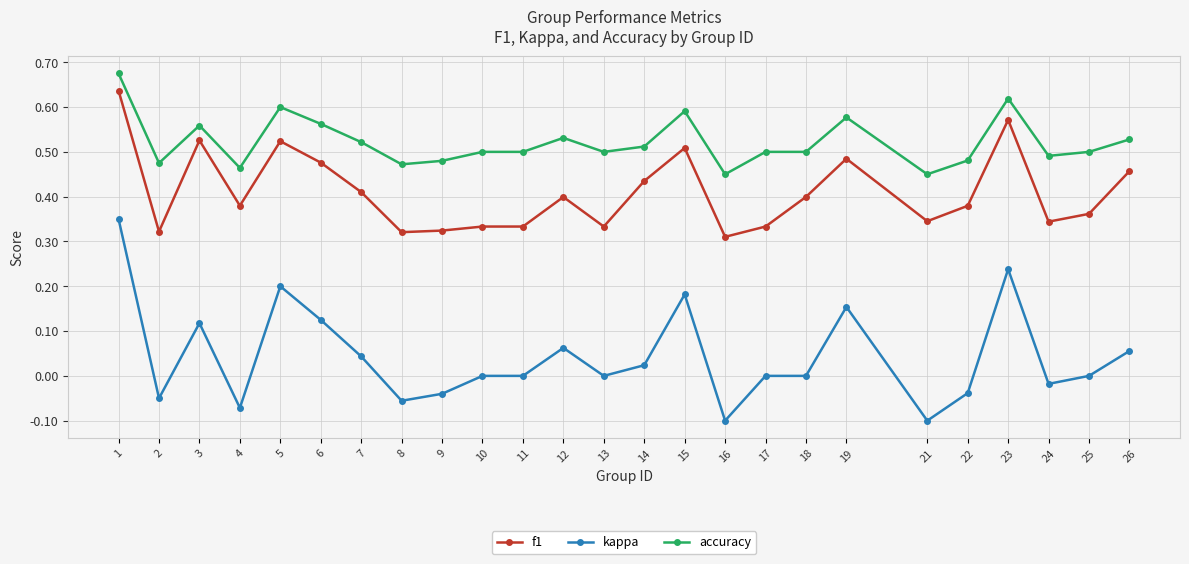

What are all the series names shown in the legend?

f1, kappa, accuracy